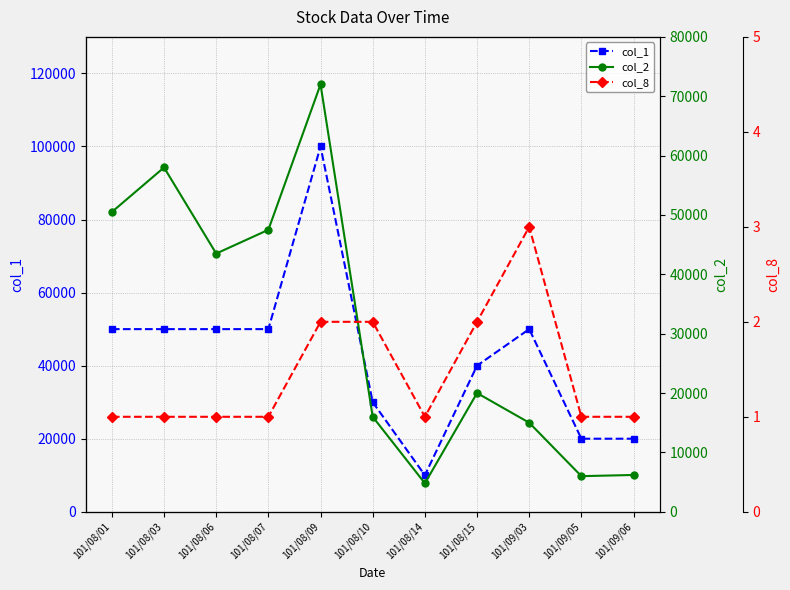

Is the value of col_1 at 101/08/07 greater than the value of col_2 at 101/08/06?

Yes